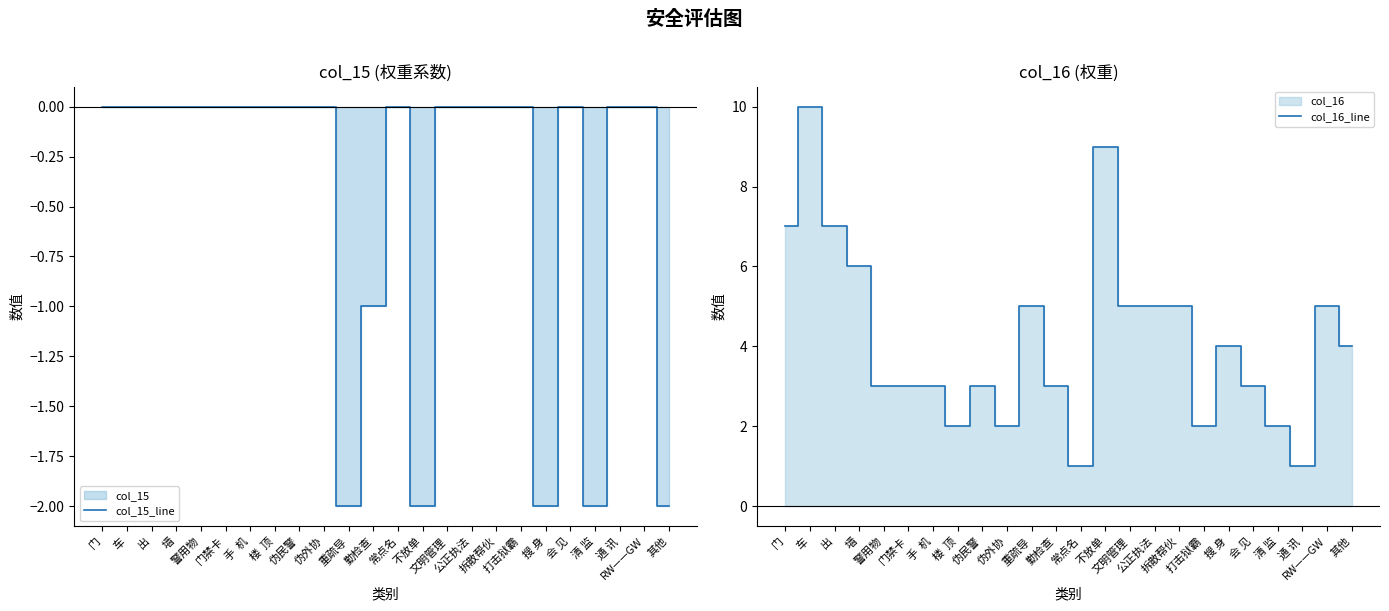

Which series has the largest total across all categories?

col_16_line